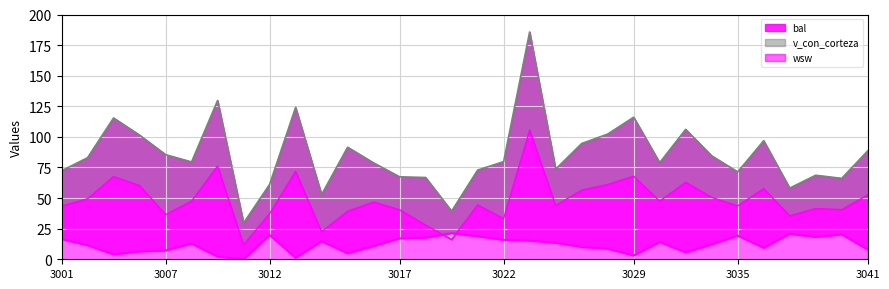

How many times do wsw_line and bal_line cross each other?

2